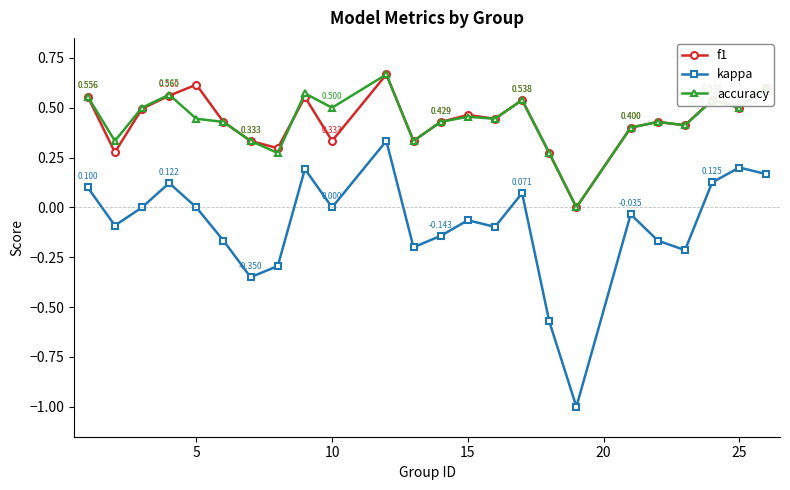

Which series has the largest range (max minus min)?

kappa